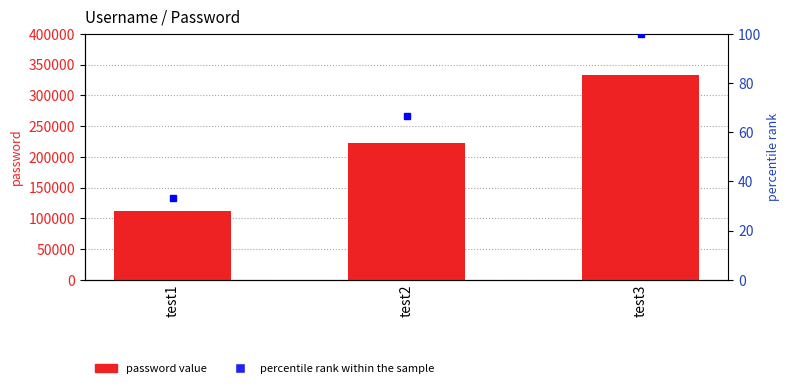

At which category is the sum across all series the highest?

test3